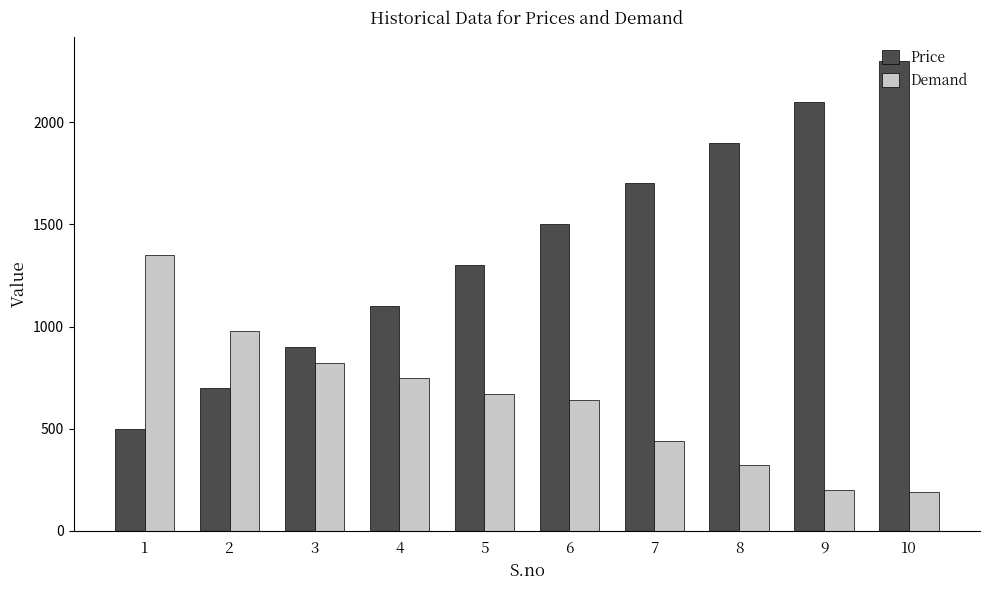

List the labels in order of Price value, largest first.

10, 9, 8, 7, 6, 5, 4, 3, 2, 1